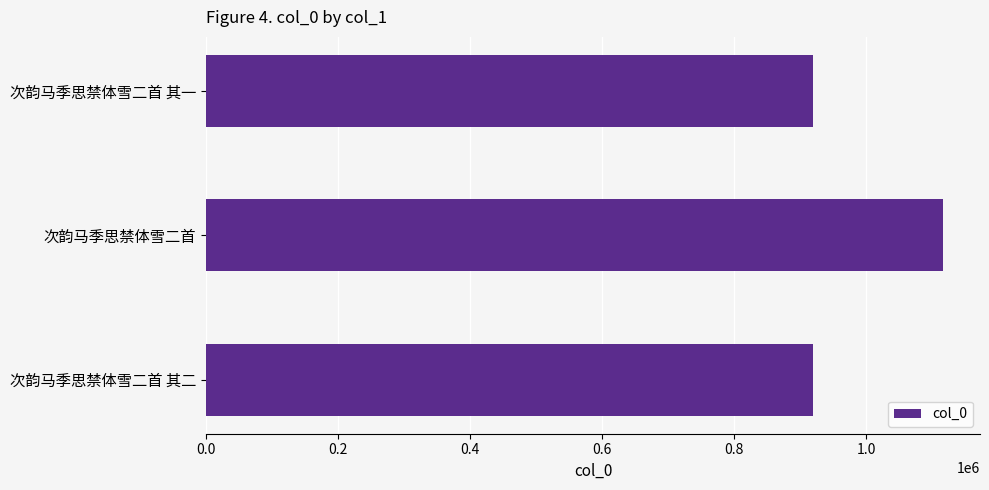

Count the number of categories in the chart.

3